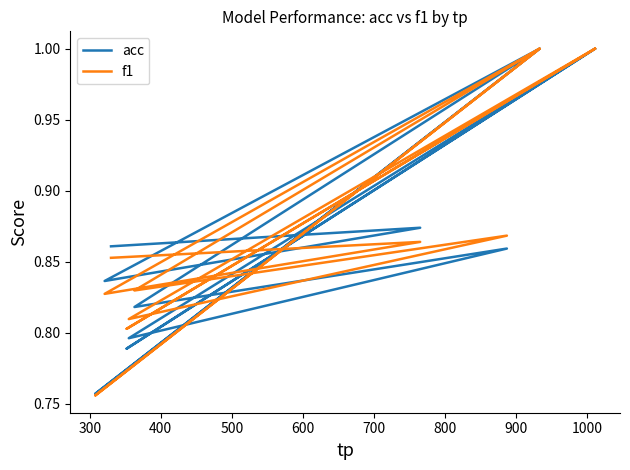

Rank the series by their average value, from lowest to highest.

acc, f1